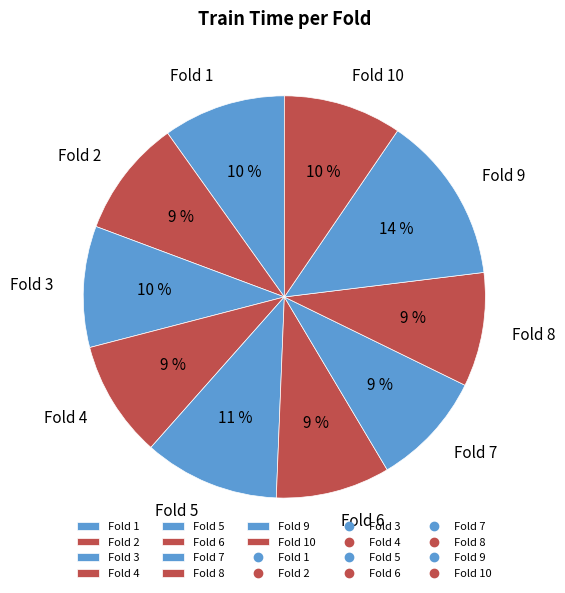

Is it true that Fold 10 is 10% of the pie?

True